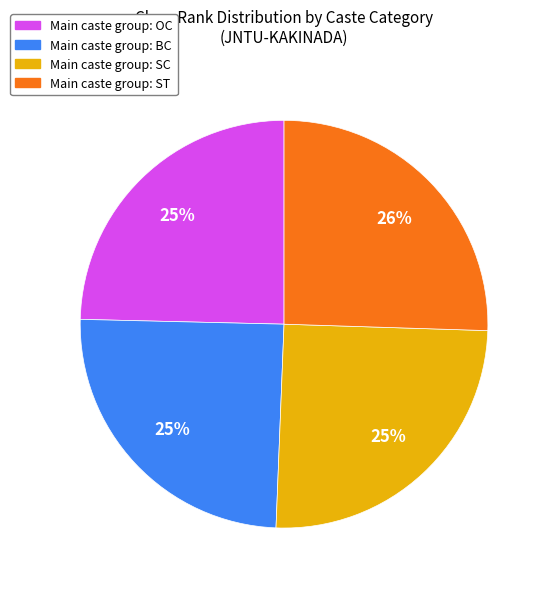

Is there a majority slice in this chart?

No